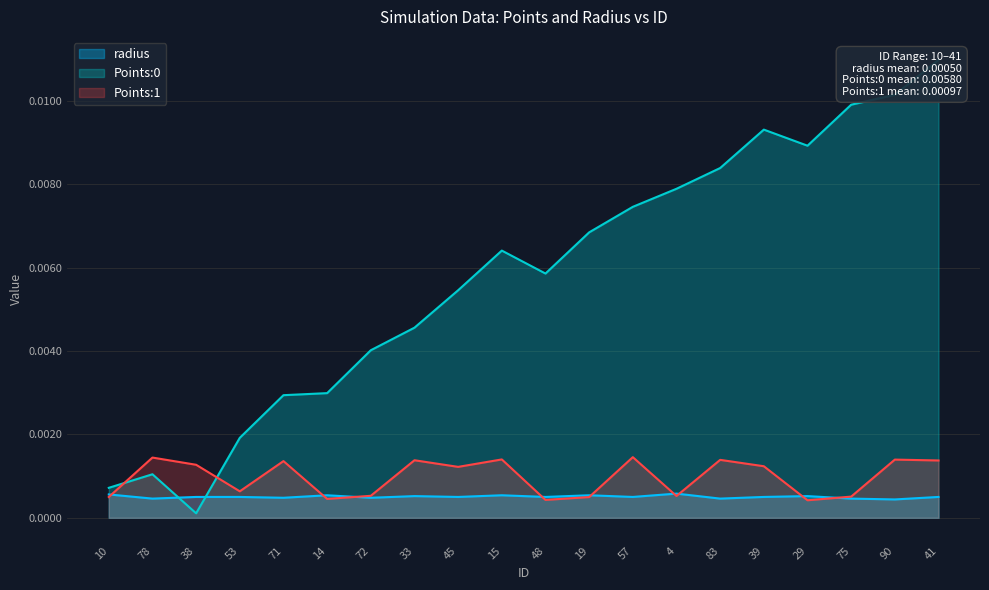

What are all the series names shown in the legend?

Points:0, Points:1, radius